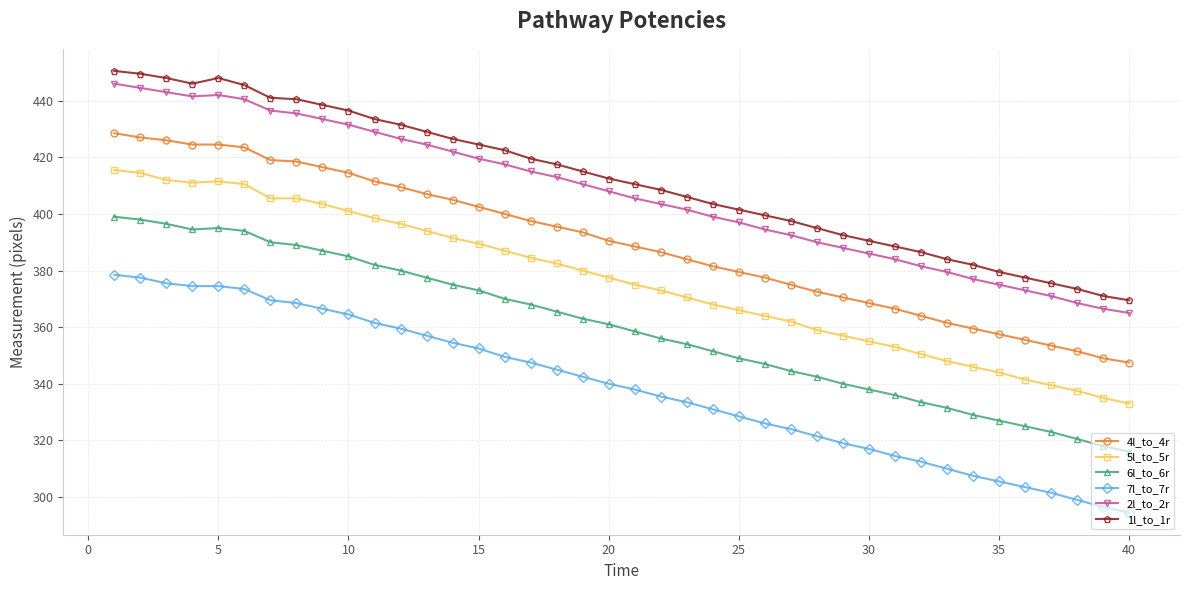

What is the smallest value displayed?

294.5